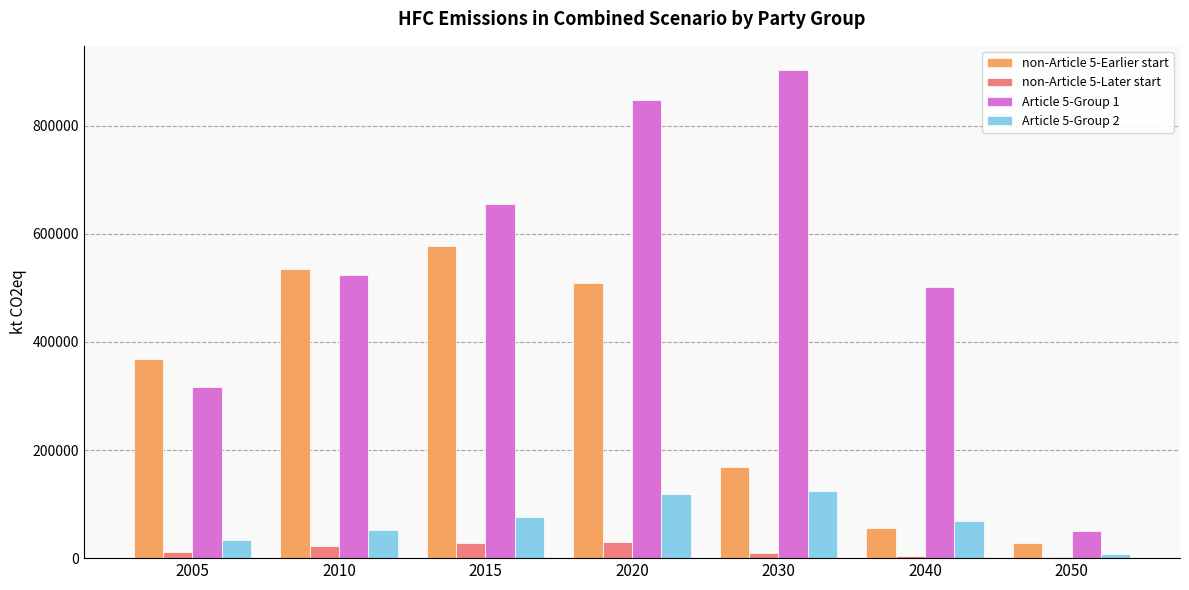

What is the sum of all Article 5-Group 1 values?

3800311.4